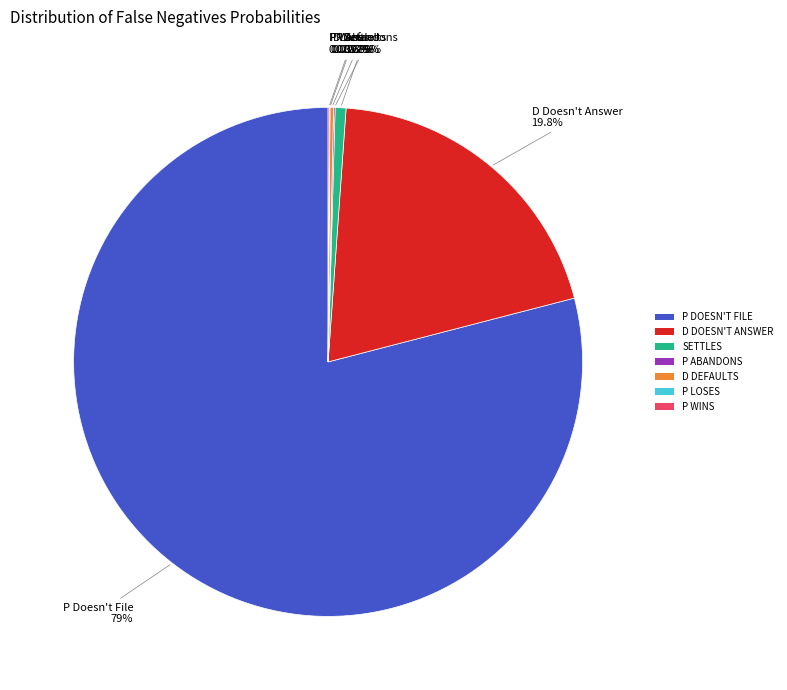

To the nearest percent, what is the difference between the largest and smallest slice percentages?

79%